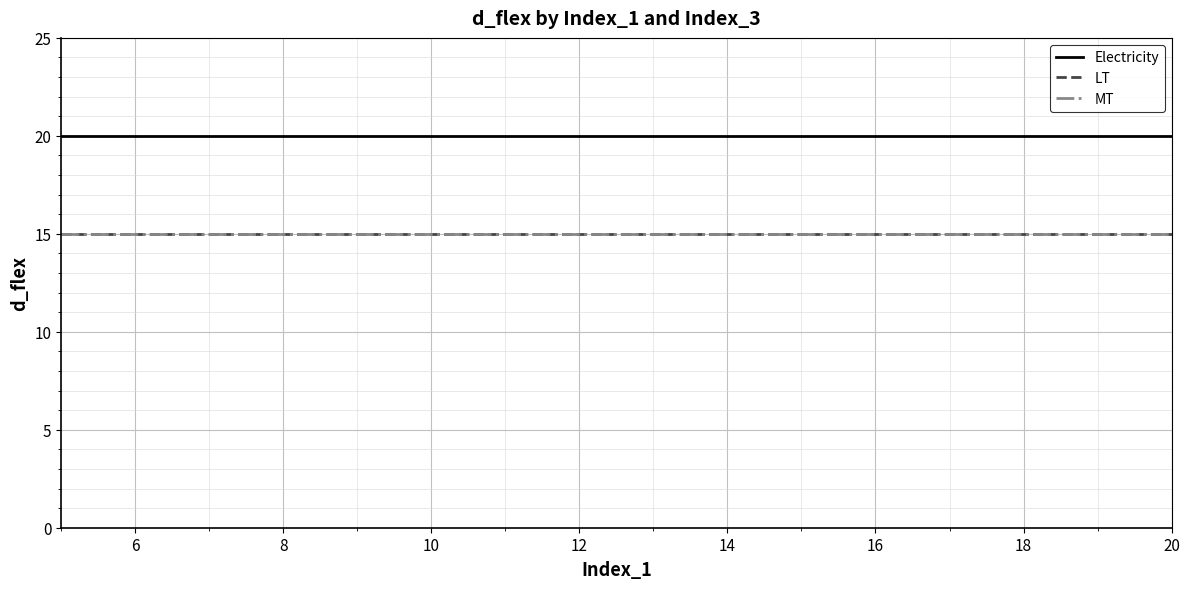

Rank the series by their maximum value, from highest to lowest.

Electricity, LT, MT